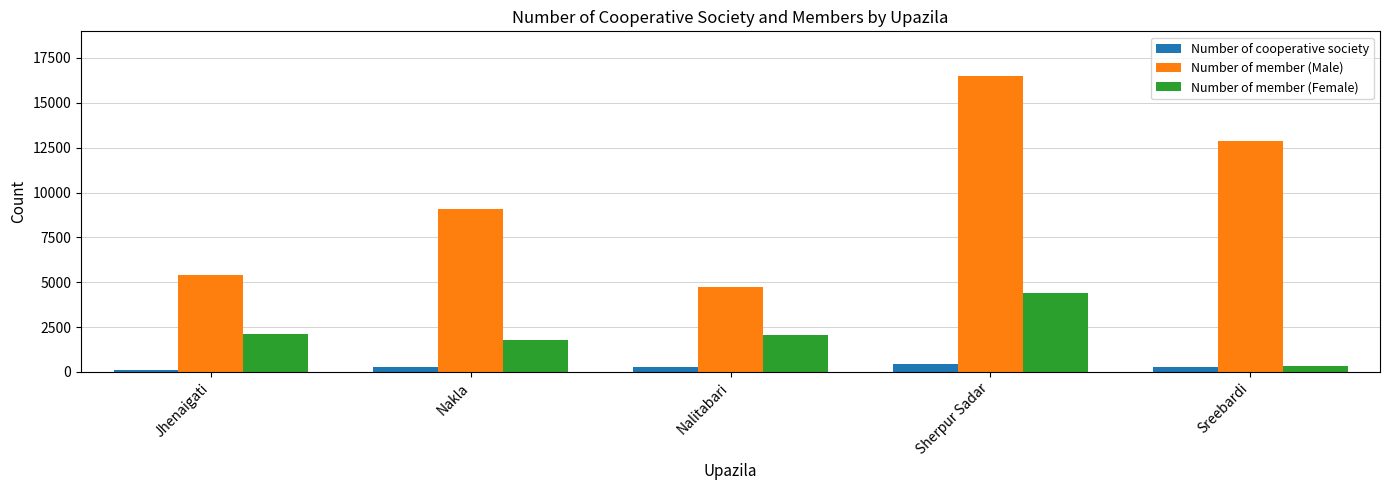

At how many categories does at least one series exceed 1899?

5